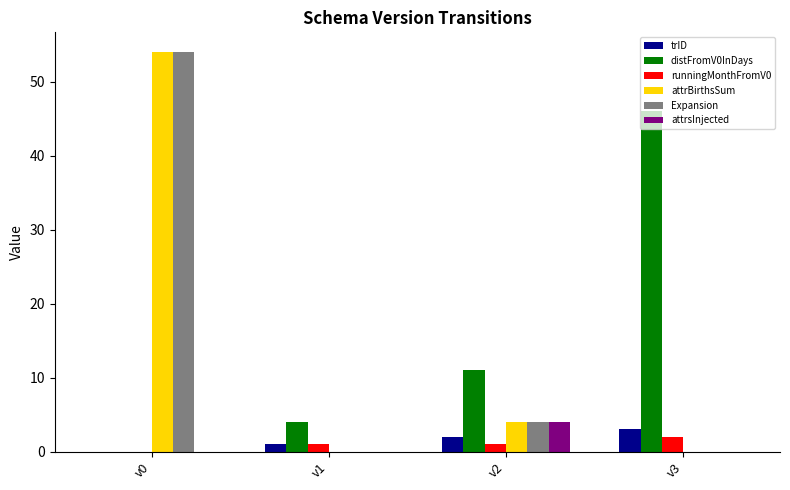

Reading left to right, extract all data points from this chart.

trID: 0	1	2	3
distFromV0InDays: 0	4	11	46
runningMonthFromV0: 0	1	1	2
attrBirthsSum: 54	0	4	0
Expansion: 54	0	4	0
attrsInjected: 0	0	4	0